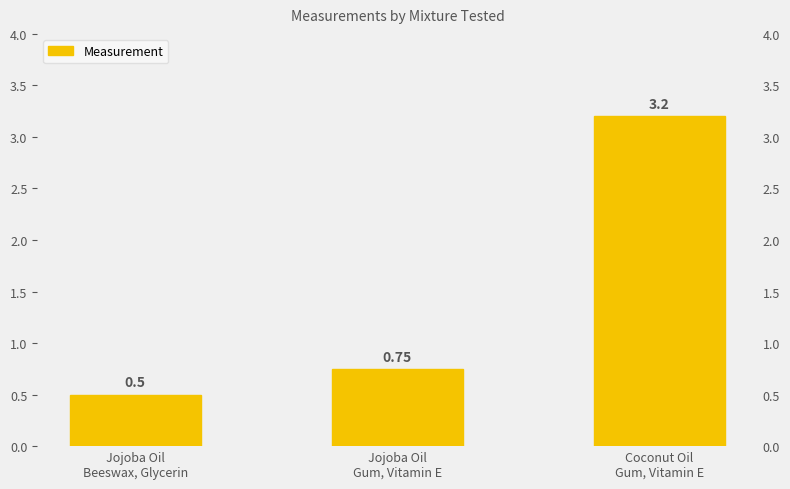

What is the difference between the maximum and minimum values?

2.7